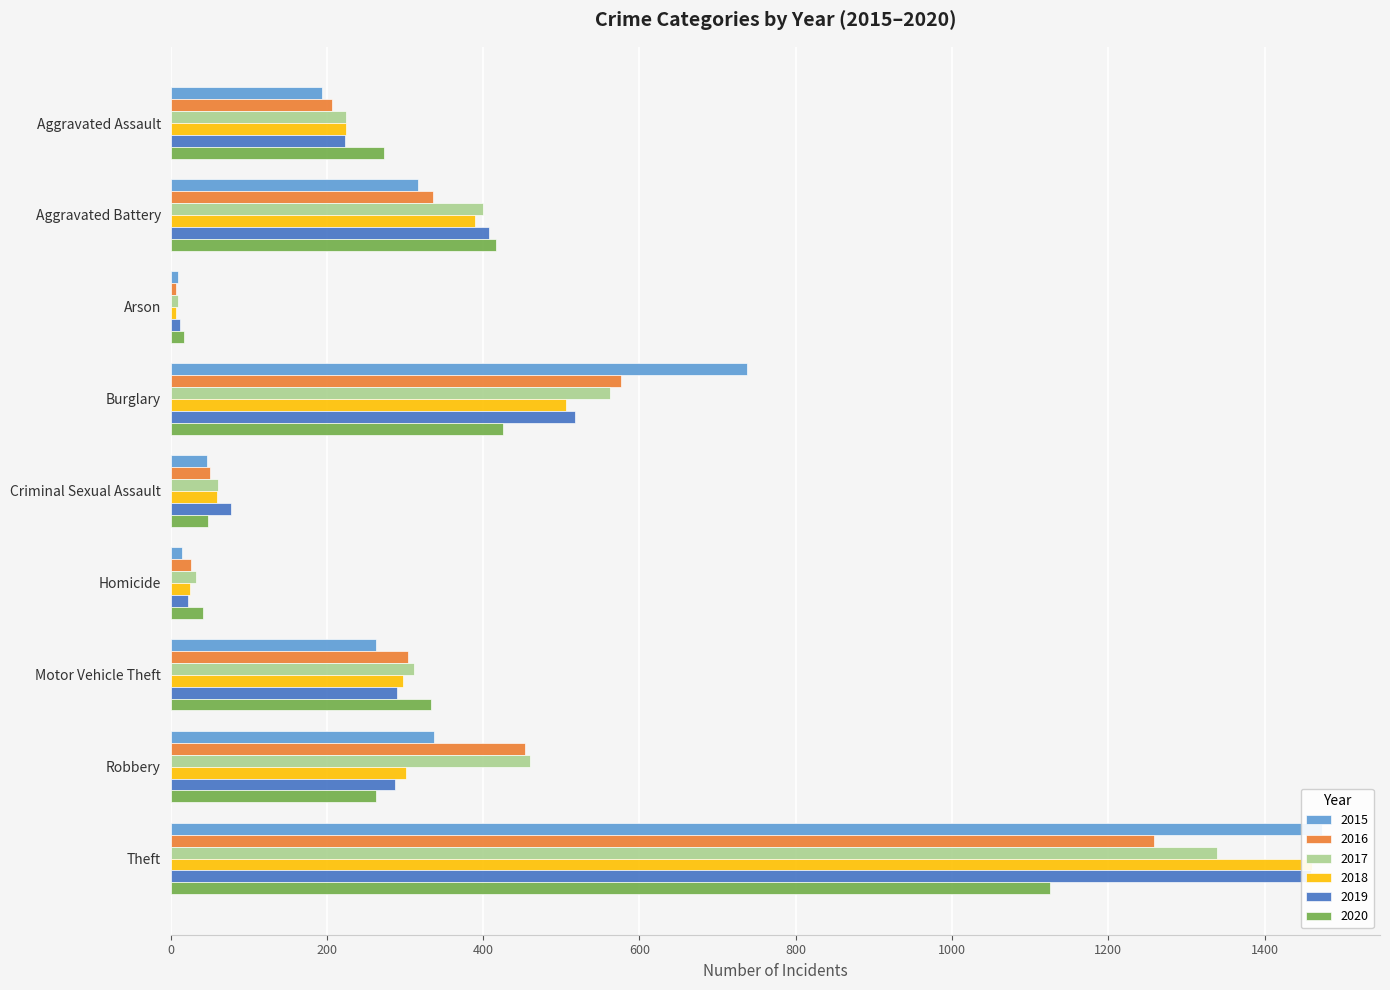

Where is 2018 nearest to the value 734?

Burglary